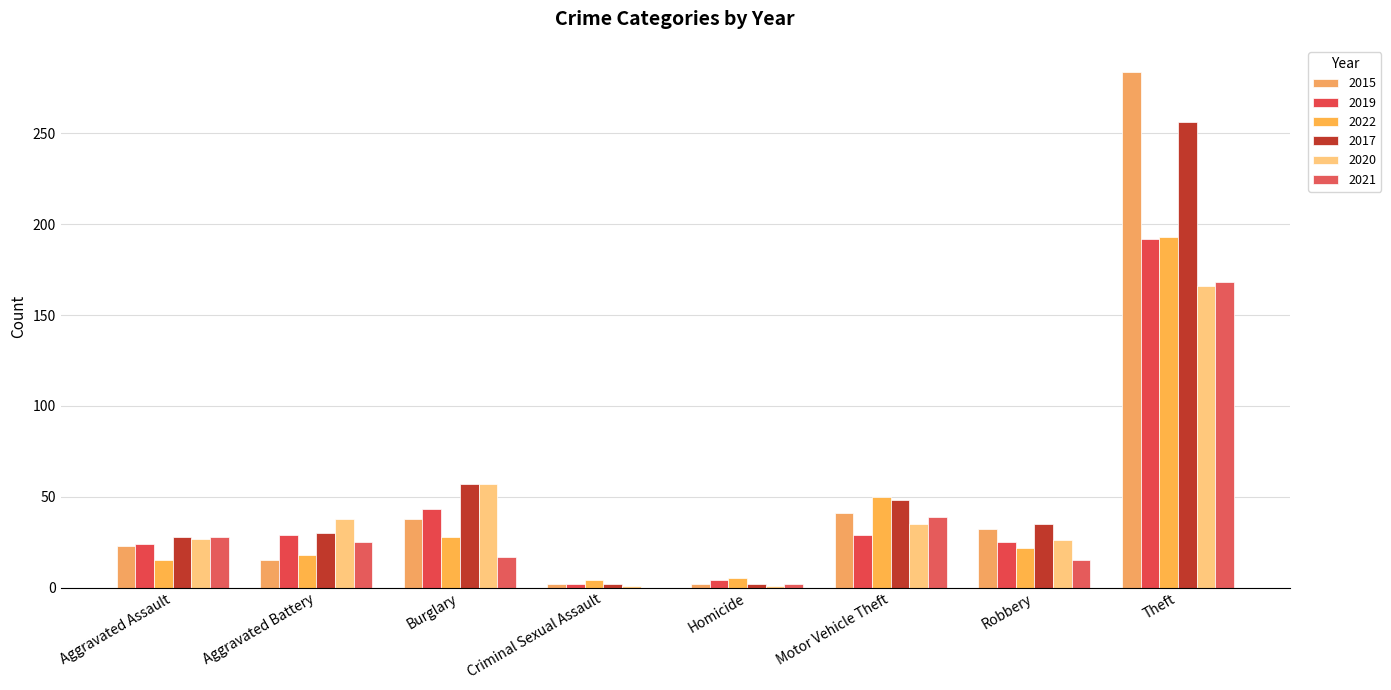

Reading left to right, extract all data points from this chart.

2015: 23	15	38	2	2	41	32	284
2019: 24	29	43	2	4	29	25	192
2022: 15	18	28	4	5	50	22	193
2017: 28	30	57	2	2	48	35	256
2020: 27	38	57	1	1	35	26	166
2021: 28	25	17	0	2	39	15	168